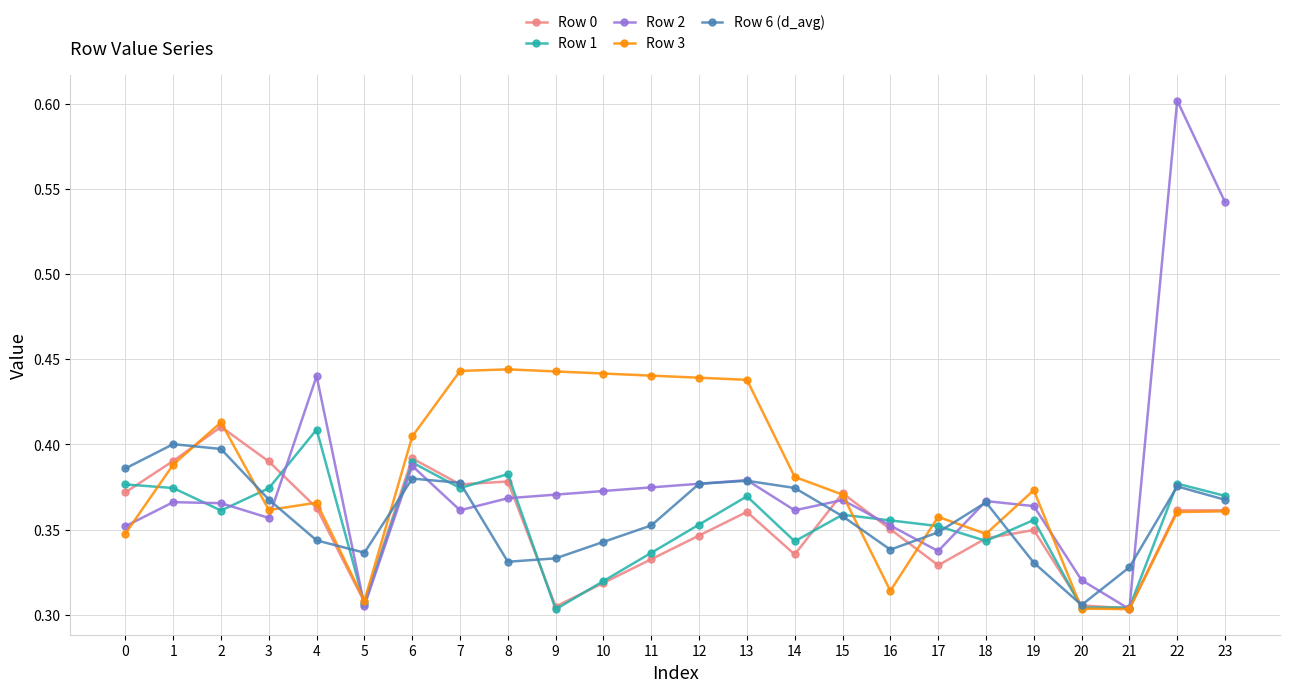

The Row 0 series shows 0.5 at 7. True or false?

False